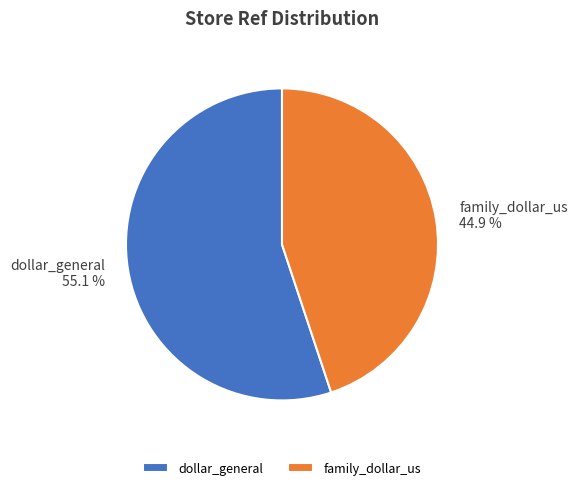

How many segments does this pie chart have?

2